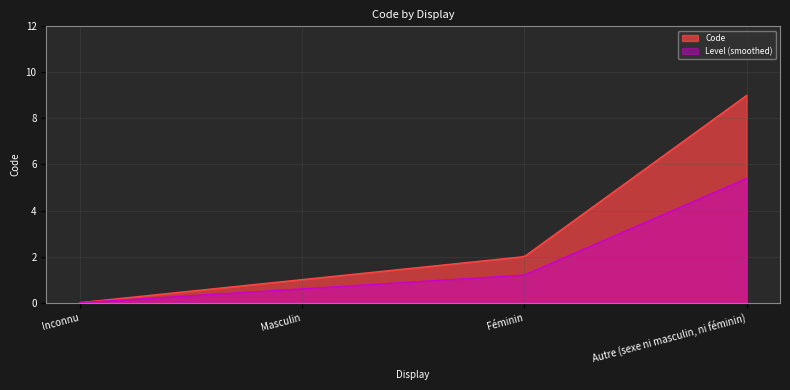

Between Autre (sexe ni masculin, ni féminin) and Masculin, which is larger?

Autre (sexe ni masculin, ni féminin)